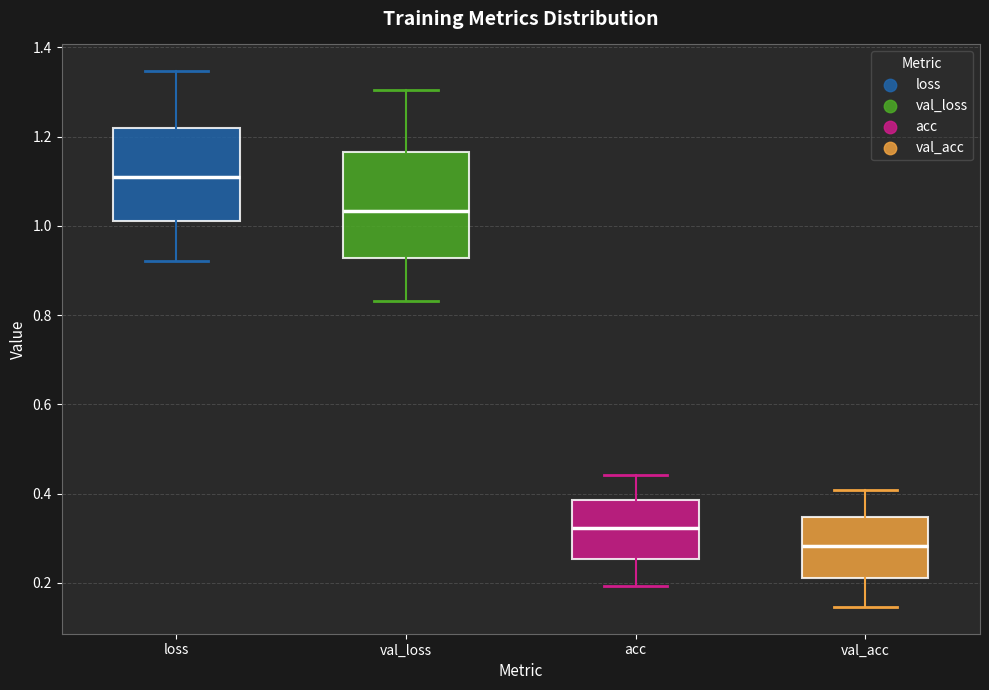

Which box's median line is the lowest?

val_acc